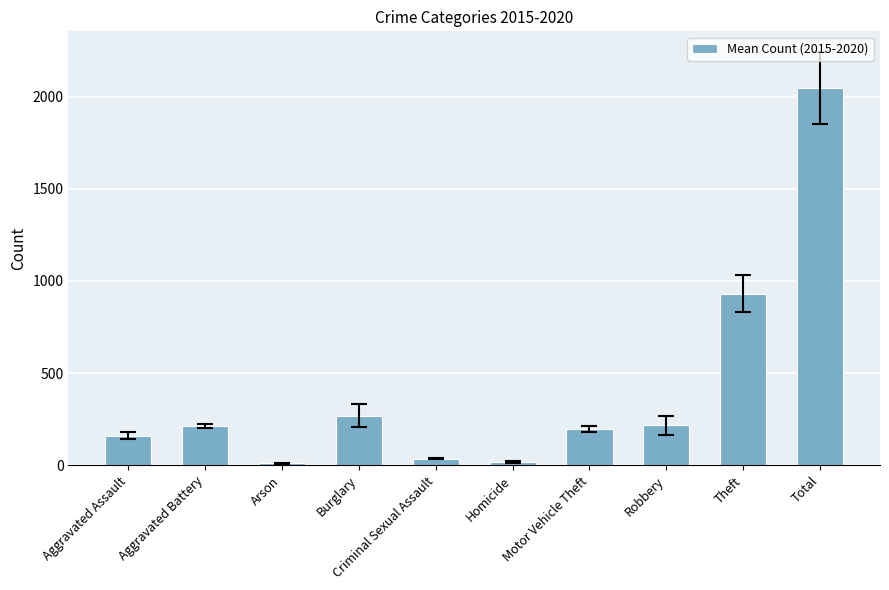

Which label corresponds to the largest value in the chart?

Total